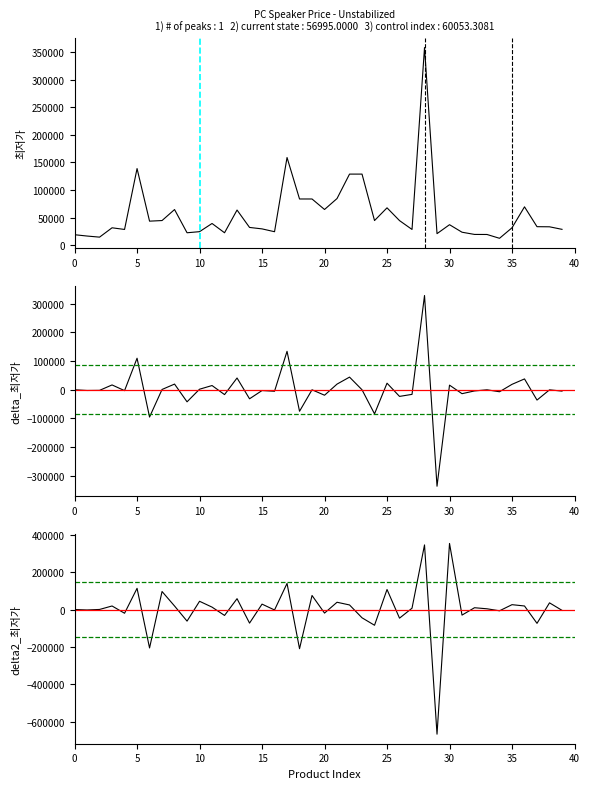

How many lines are shown in the chart?

3